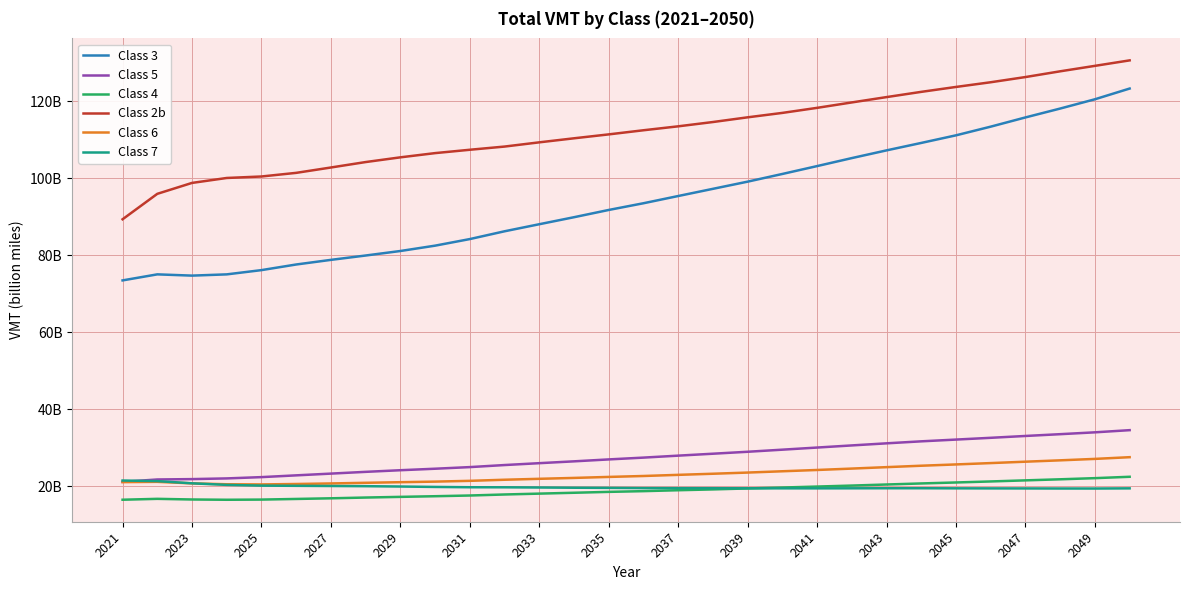

Reading right to left, extract all data points from this chart.

Class 3: 123.3	120.5	118.1	115.8	113.4	111.2	109.2	107.3	105.3	103.2	101.1	99.1	97.3	95.4	93.5	91.8	89.9	88.1	86.2	84.2	82.5	81.1	80.0	78.8	77.6	76.2	75.1	74.7	75.1	73.5
Class 5: 34.6	34.0	33.5	33.1	32.6	32.1	31.7	31.2	30.6	30.1	29.5	29.0	28.5	28.0	27.5	27.0	26.5	26.0	25.5	25.0	24.6	24.2	23.8	23.3	22.9	22.4	22.1	21.9	21.8	21.2
Class 4: 22.5	22.1	21.8	21.6	21.3	21.0	20.8	20.5	20.2	19.9	19.7	19.5	19.2	19.0	18.7	18.6	18.3	18.1	17.9	17.6	17.4	17.3	17.1	16.9	16.7	16.6	16.5	16.6	16.8	16.5
Class 2b: 130.6	129.2	127.8	126.3	125.0	123.7	122.5	121.1	119.7	118.3	117.0	115.9	114.6	113.5	112.5	111.4	110.4	109.4	108.3	107.4	106.6	105.5	104.2	102.8	101.4	100.5	100.1	98.8	96.0	89.4
Class 6: 27.6	27.1	26.8	26.4	26.0	25.7	25.4	25.0	24.6	24.2	23.9	23.6	23.3	23.0	22.7	22.4	22.2	22.0	21.7	21.4	21.2	21.1	20.9	20.7	20.6	20.5	20.5	20.8	21.2	21.1
Class 7: 19.5	19.4	19.4	19.5	19.5	19.5	19.5	19.5	19.5	19.5	19.5	19.5	19.5	19.5	19.5	19.6	19.6	19.7	19.7	19.8	19.8	19.9	20.0	20.1	20.1	20.2	20.4	20.8	21.4	21.5